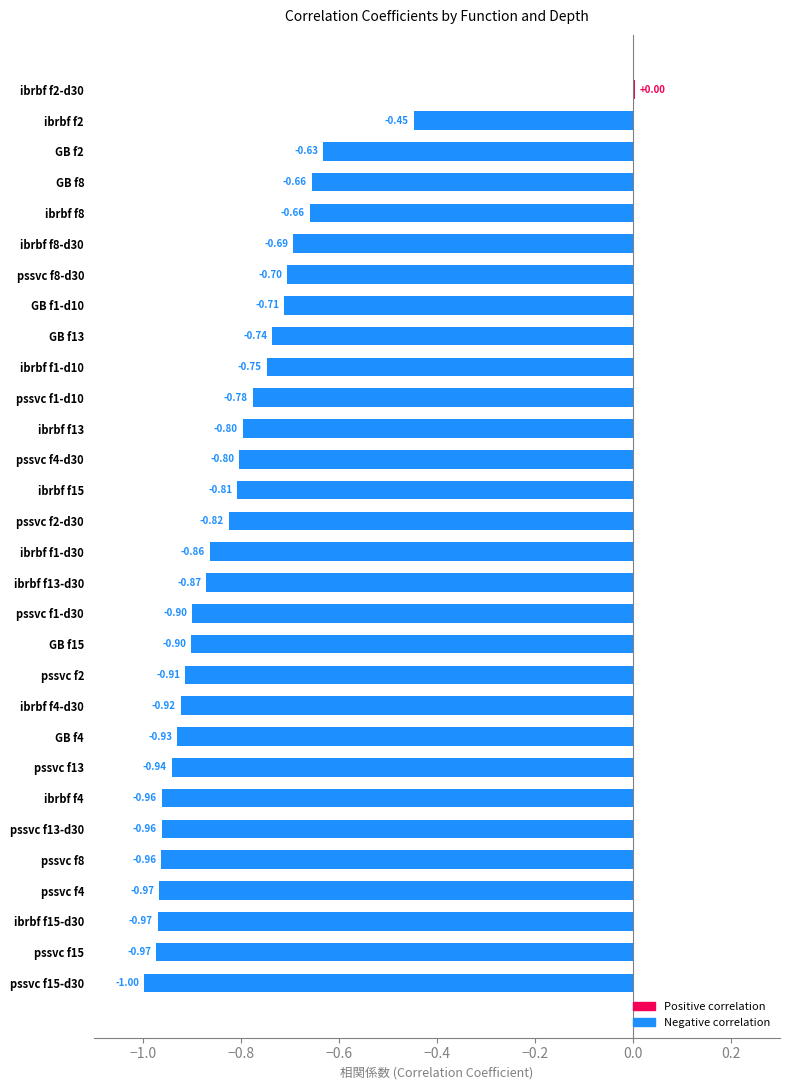

What is the sum of all values?

-24.0